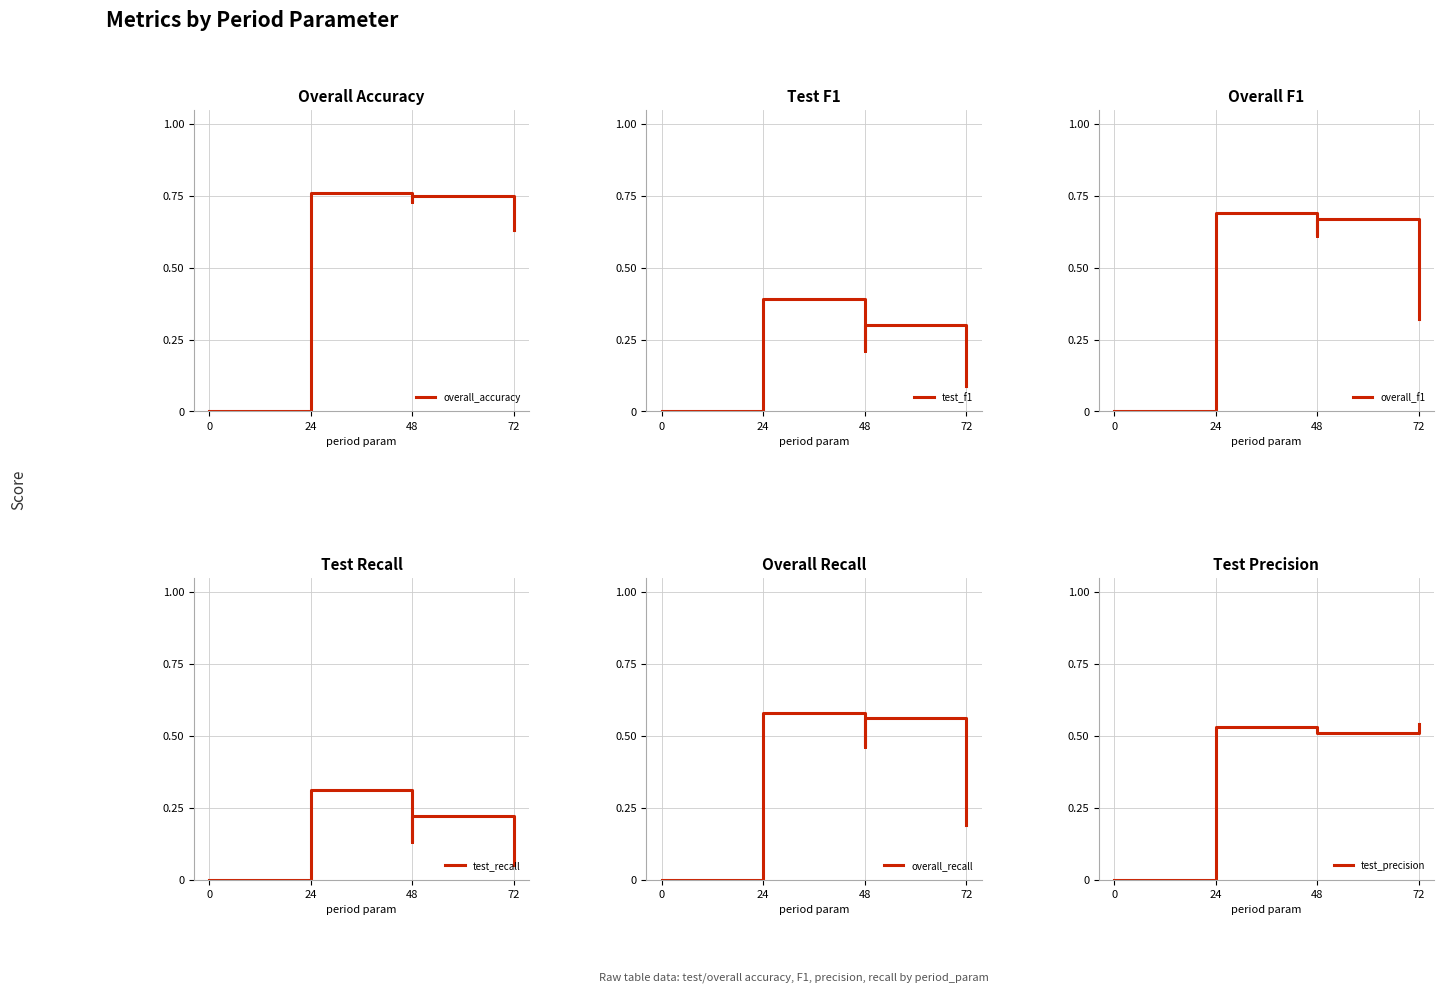

Does the chart have visible grid lines?

Yes